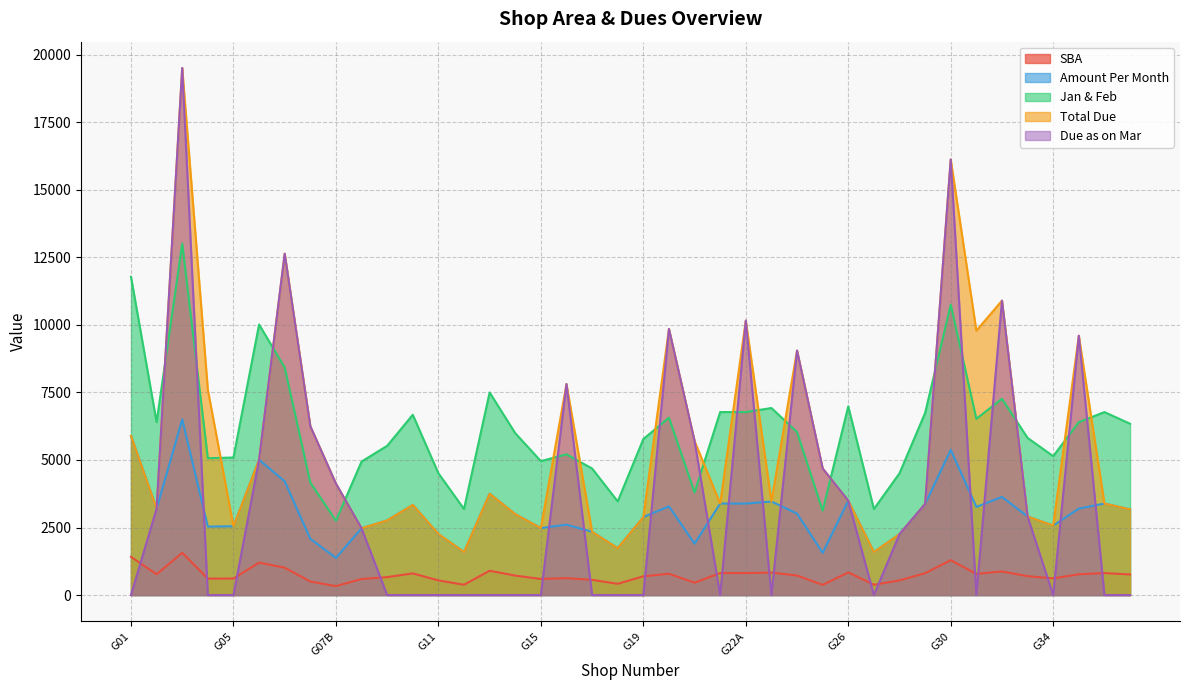

List the labels in order of Due as on Mar value, smallest first.

G01, G04, G05, G09, G10, G11, G12, G12A, G14, G15, G17, G18, G19, G22, G23, G27, G31, G34, G36, G37, G28, G08, G33, G02, G29, G26, G07B, G25, G06, G21, G07A, G16, G24, G35, G20, G22A, G32, G07, G30, G03